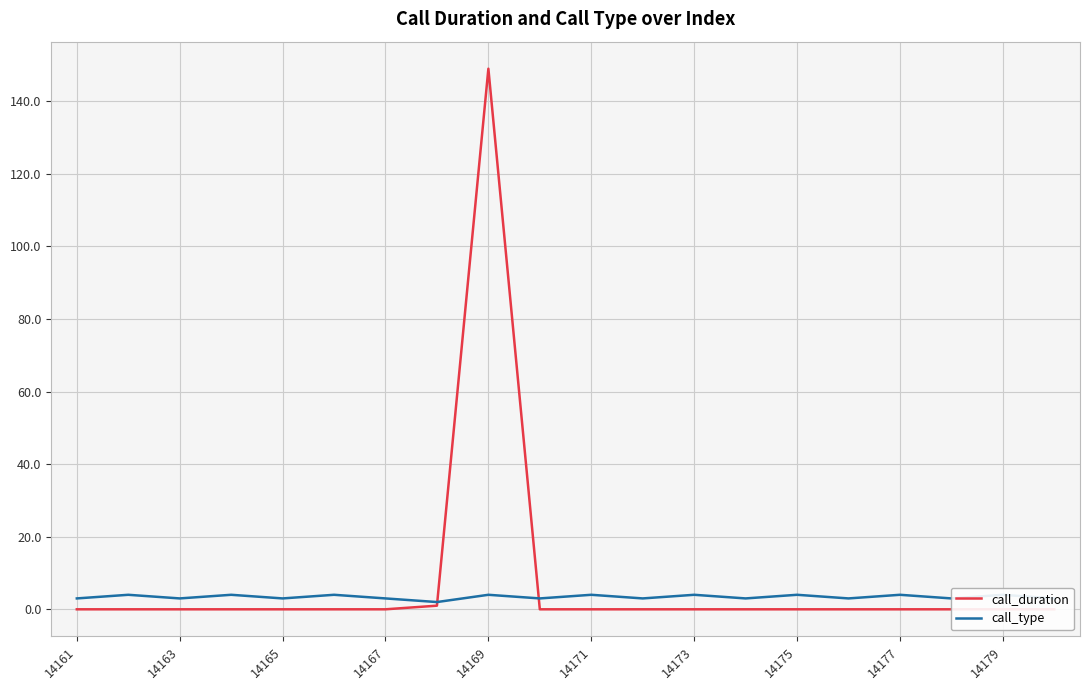

Which series has the largest range (max minus min)?

call_duration